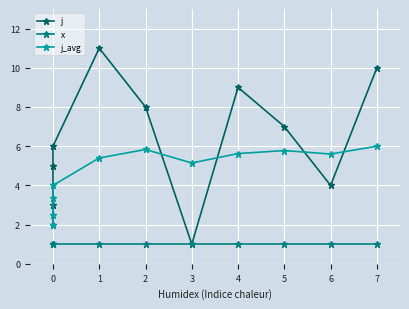

How many lines are shown in the chart?

3